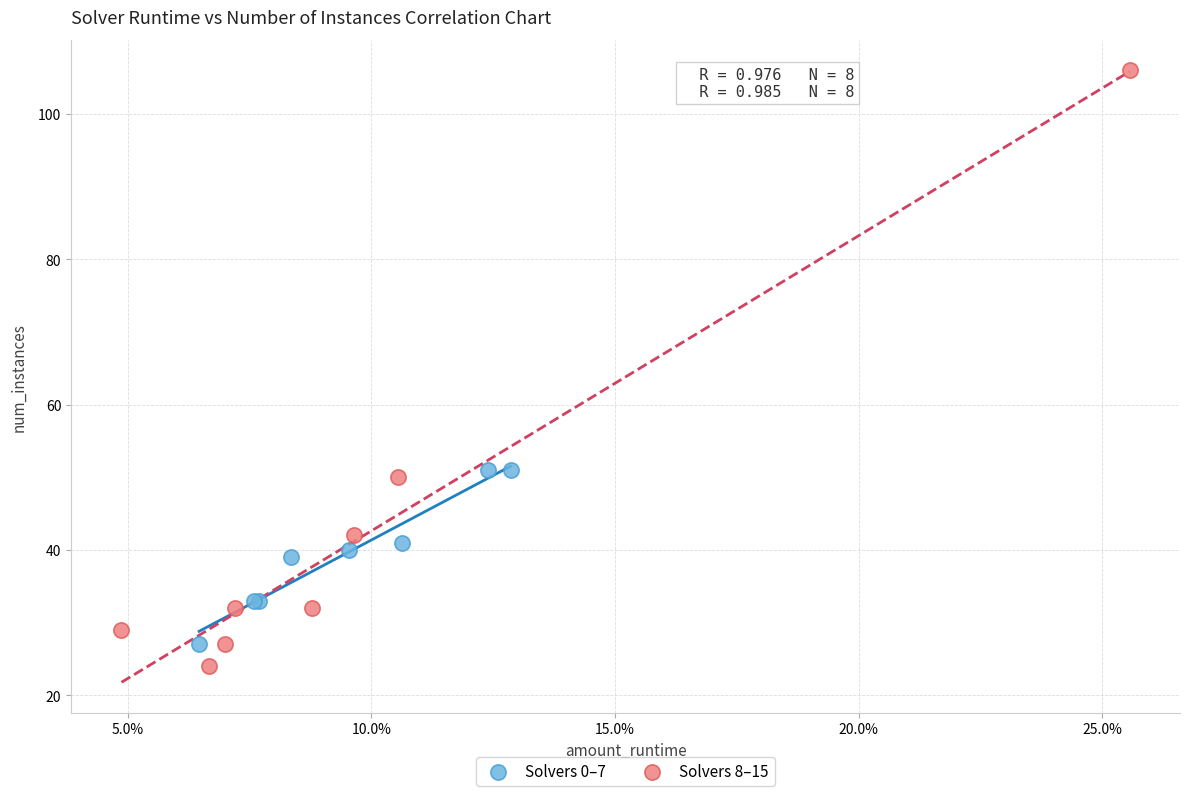

Which series has the largest Y range (max minus min)?

Solvers 8–15